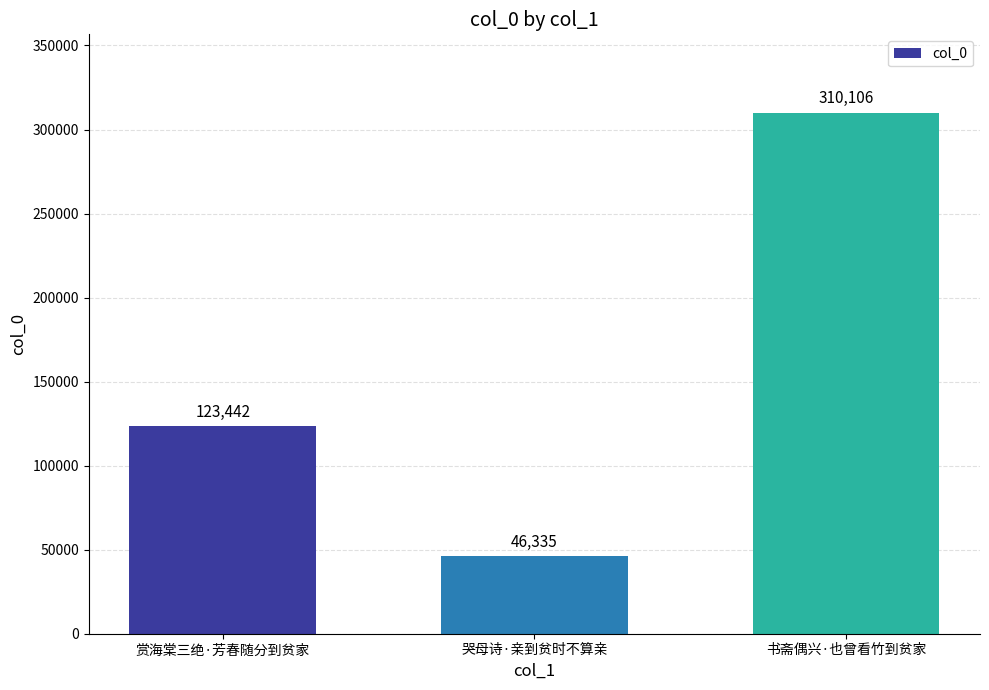

How many distinct data groups are displayed?

1